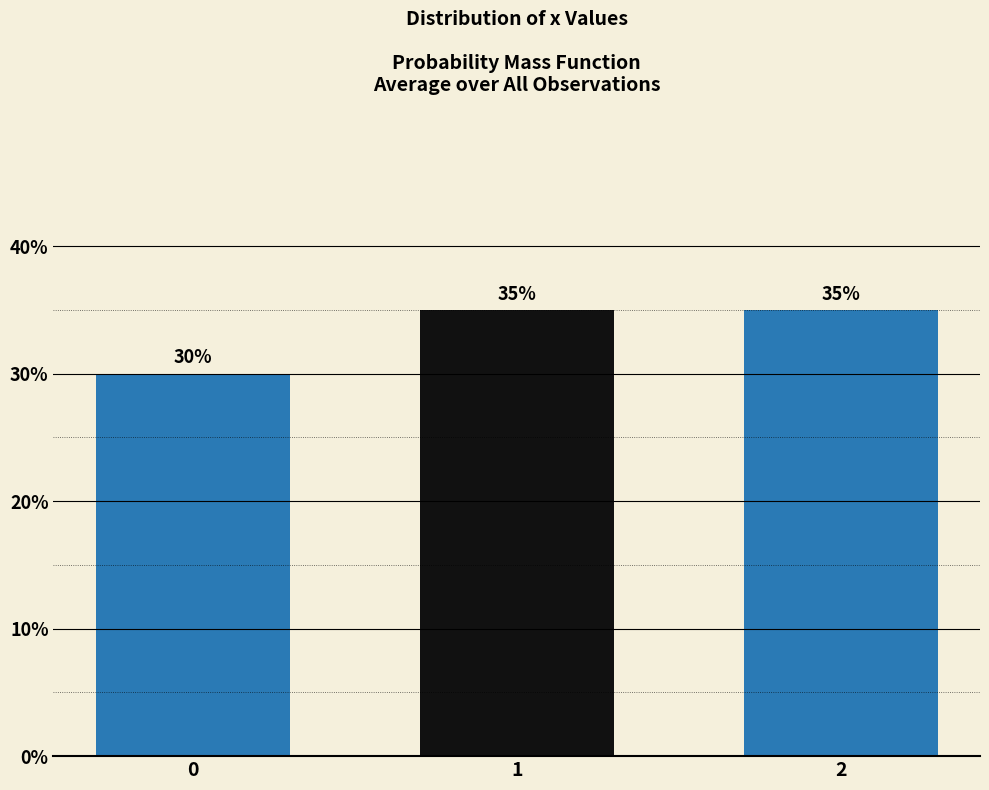

Reading right to left, what are all the values shown in this chart?

2=35	1=35	0=30